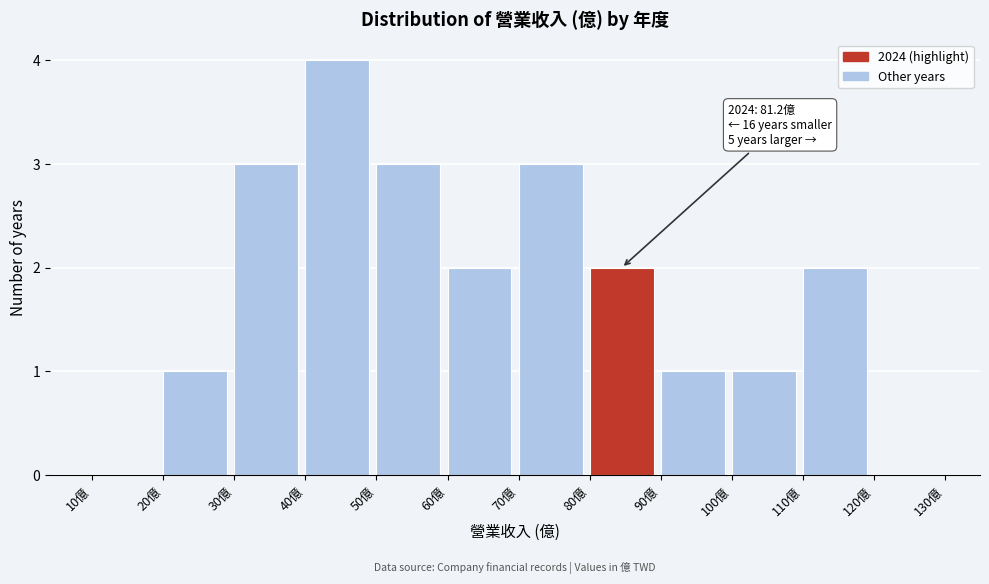

Over which range of the x-axis is the bar tallest?

40 to 50